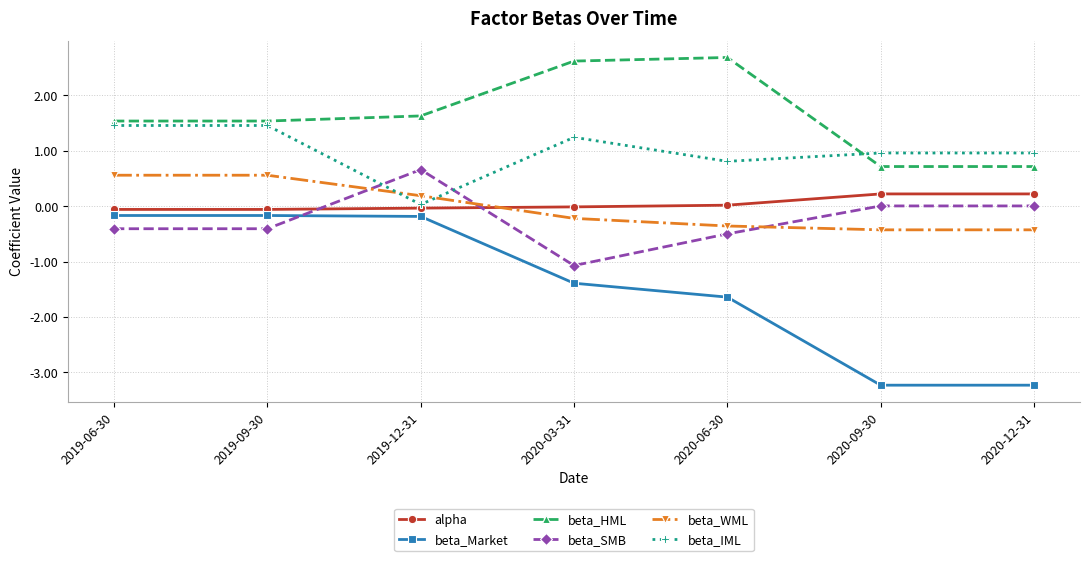

Which series changed the most between 2019-09-30 and 2020-09-30?

beta_Market